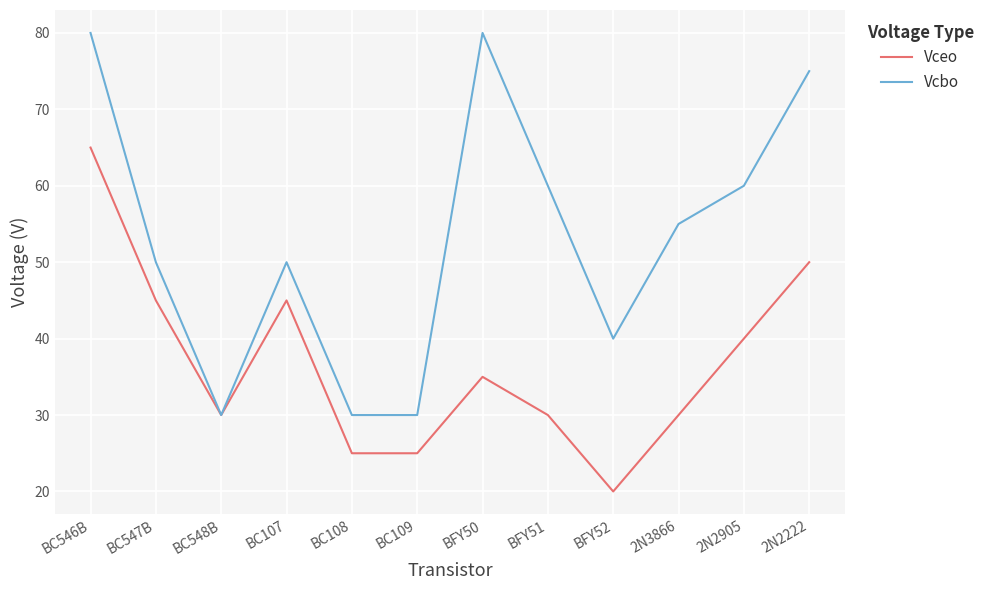

Reading right to left, list all the values displayed in this chart.

Vceo: 50	40	30	20	30	35	25	25	45	30	45	65
Vcbo: 75	60	55	40	60	80	30	30	50	30	50	80